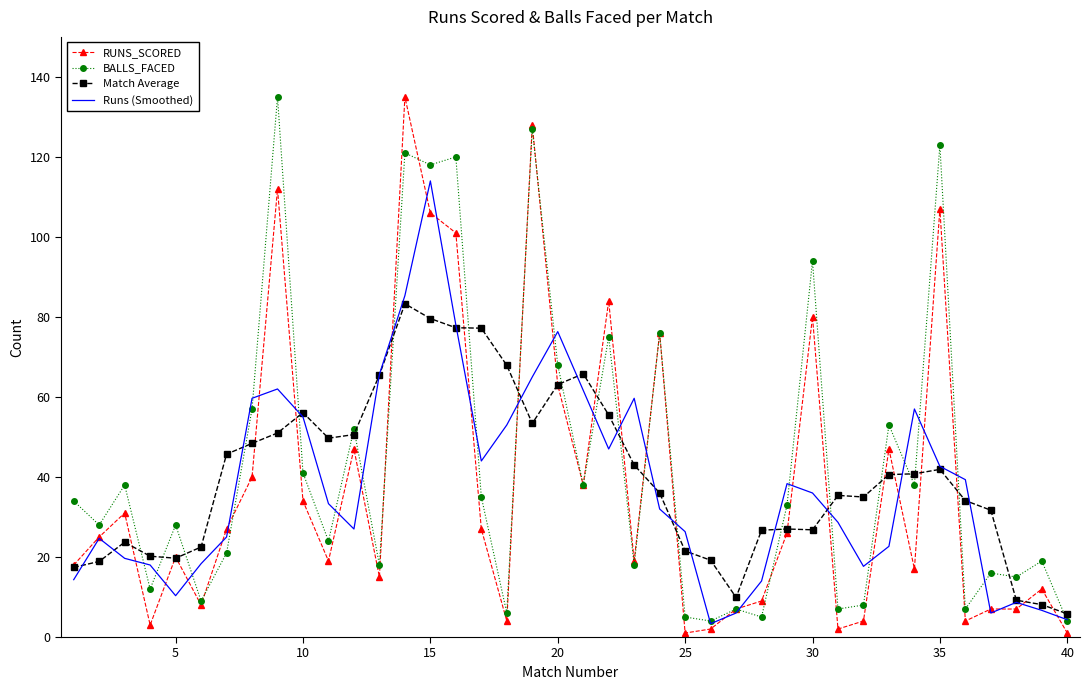

What is the maximum value for Runs (Smoothed)?

114.0